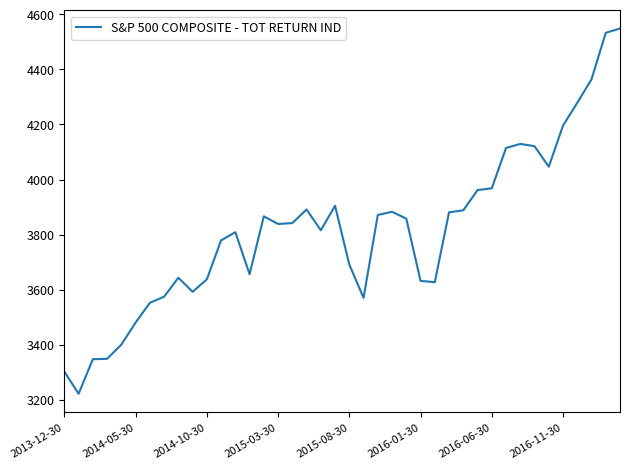

What is the difference between the maximum and minimum values?

1326.7